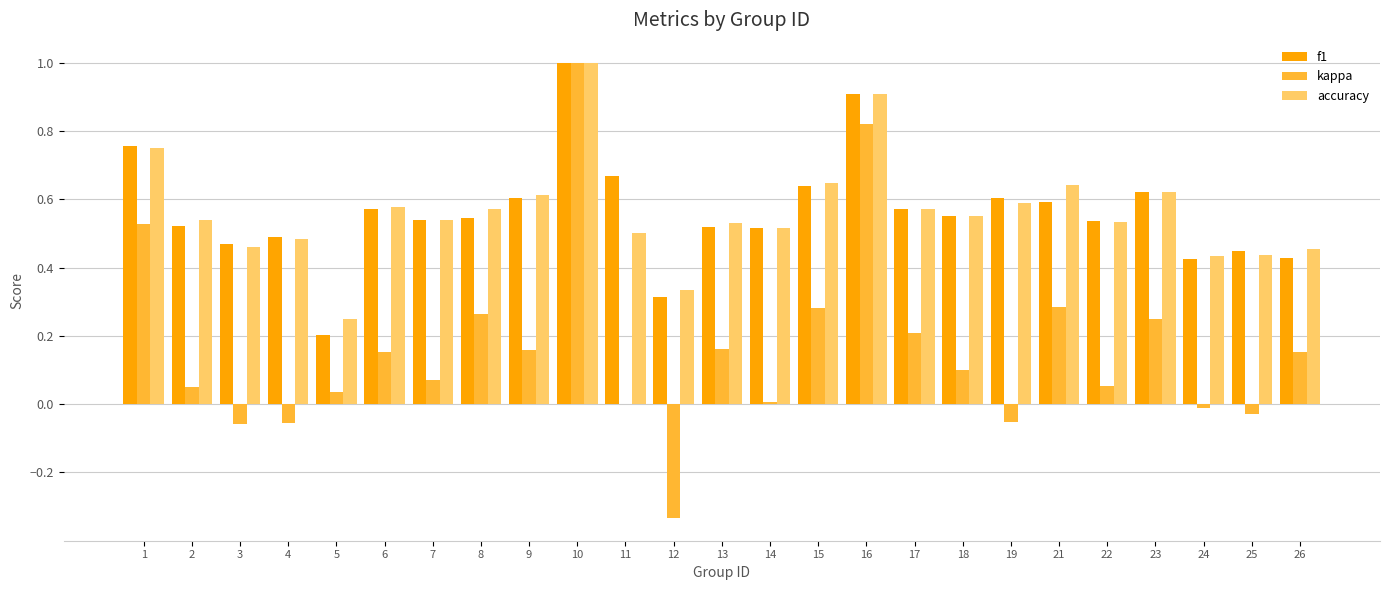

At which label is accuracy closest to 0?

5